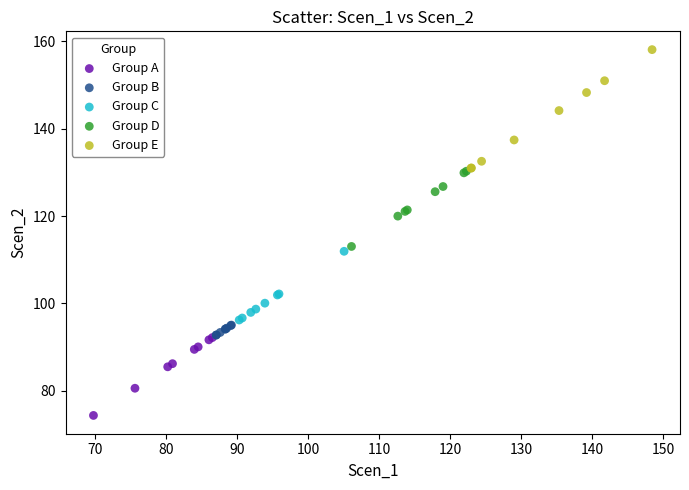

Which series has the largest Y range (max minus min)?

Group E